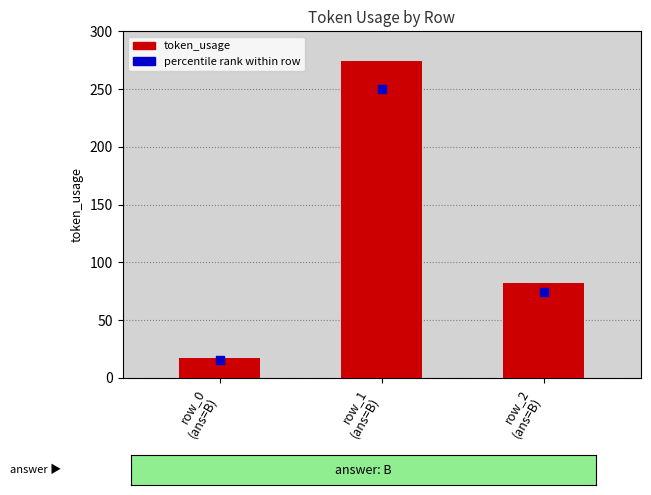

What is the total value across all series at row_2
(ans=B)?

156.8